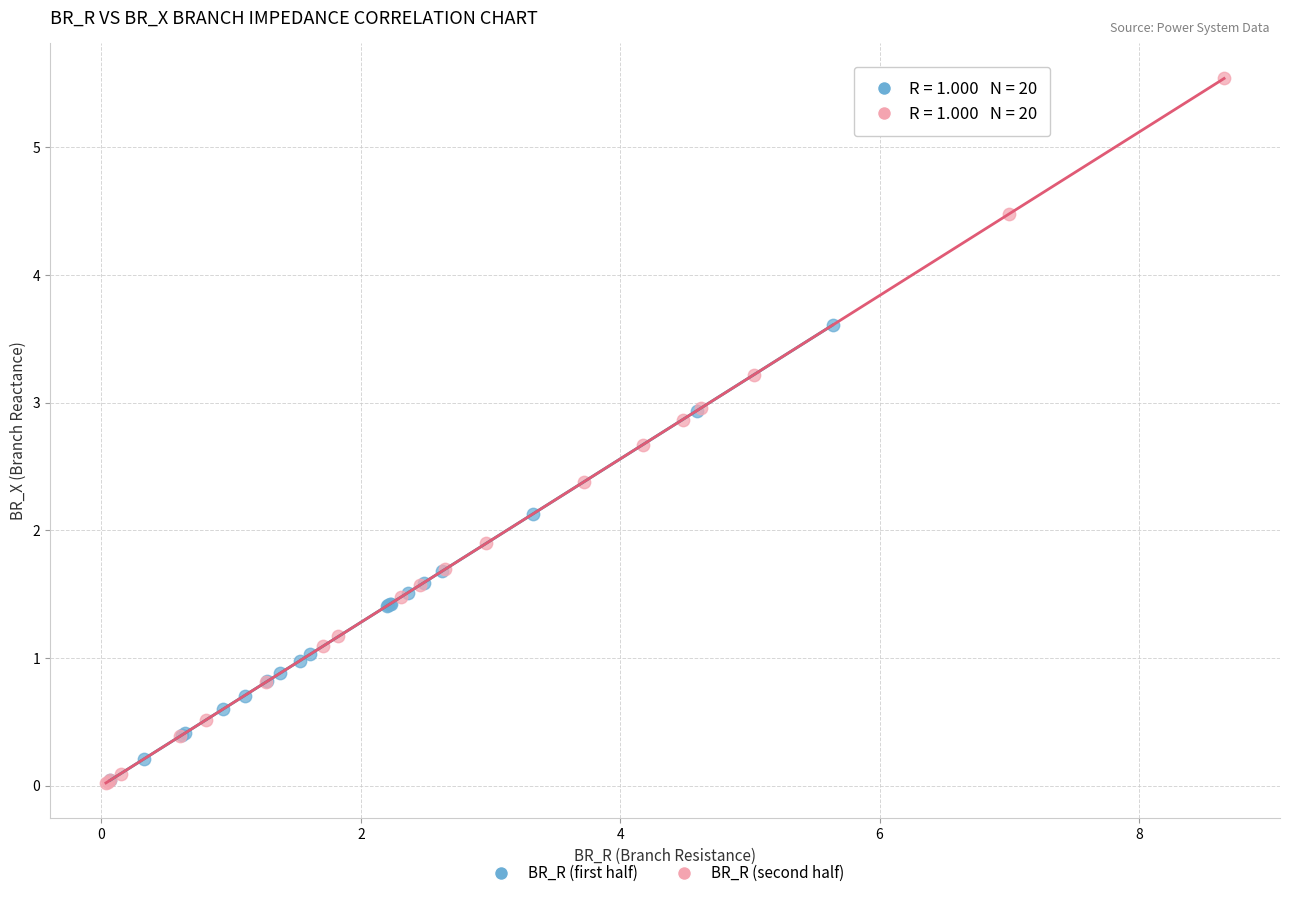

Which series has the largest Y range (max minus min)?

BR_R (second half)